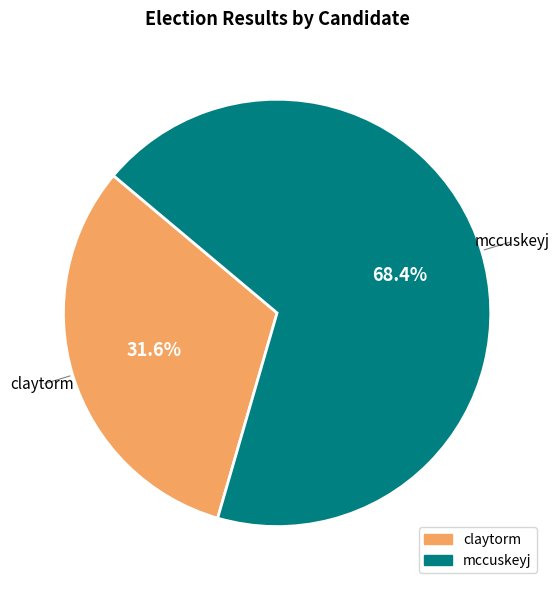

To the nearest percent, what is the combined percentage of claytorm and mccuskeyj?

100%